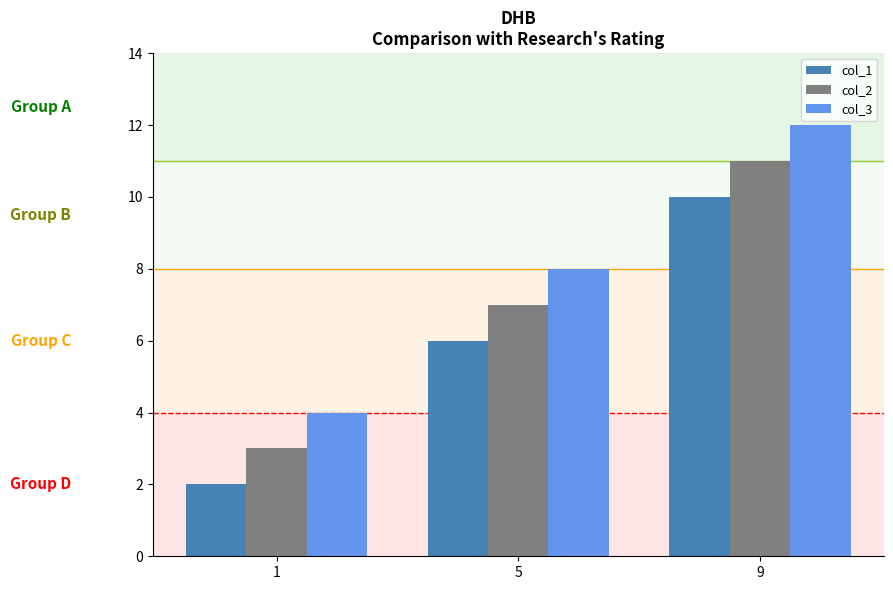

How many distinct data groups are displayed?

3